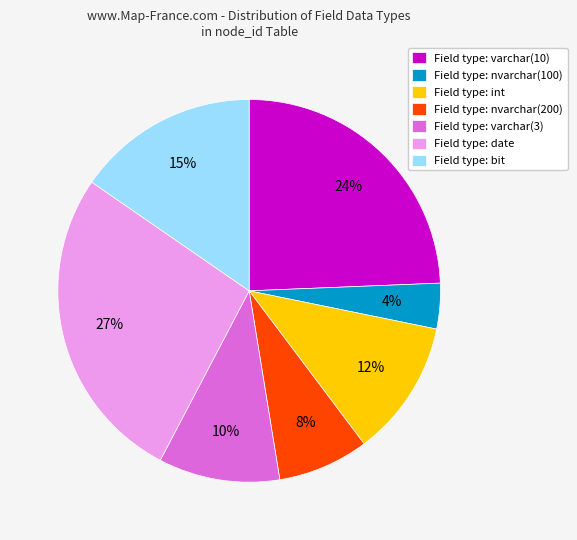

Combined, do Field type: nvarchar(200) and Field type: bit account for over 50%?

No